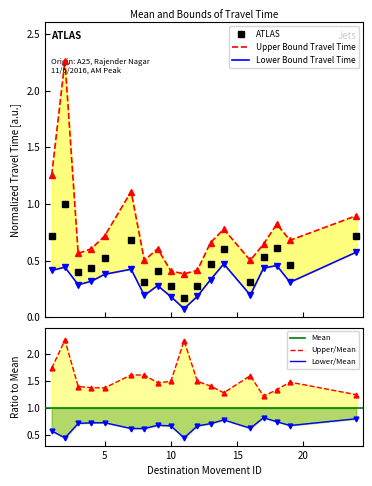

What is the value of the Lower Bound Travel Time point at the 2nd from the left?

0.4